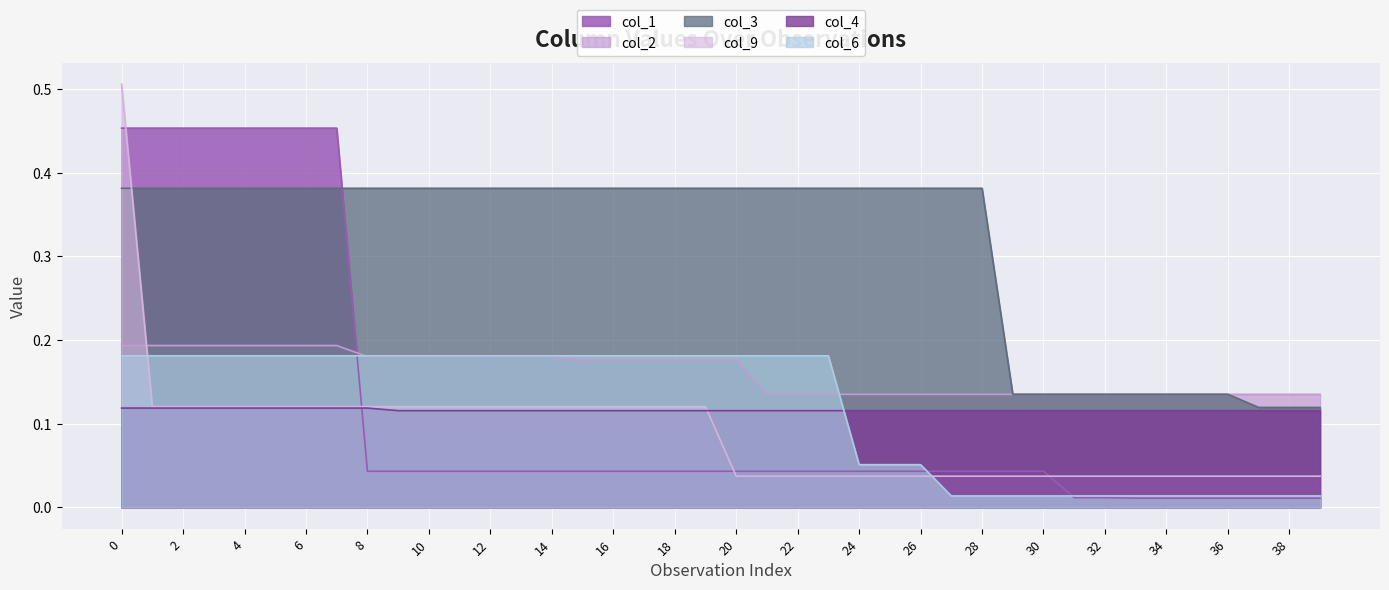

Which series has the largest total across all categories?

col_3